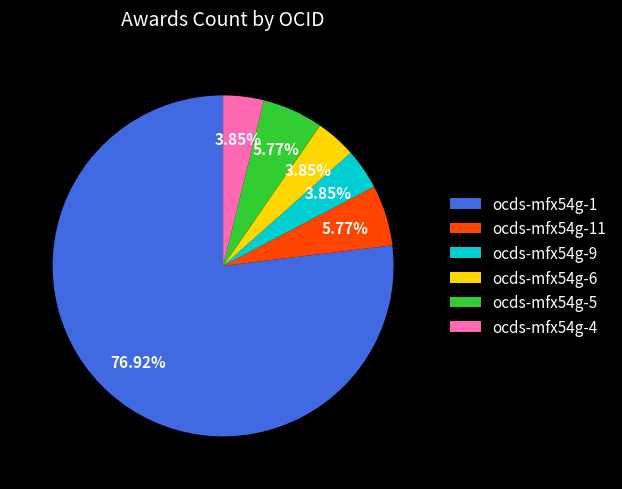

Which category has the biggest portion of the pie?

ocds-mfx54g-1